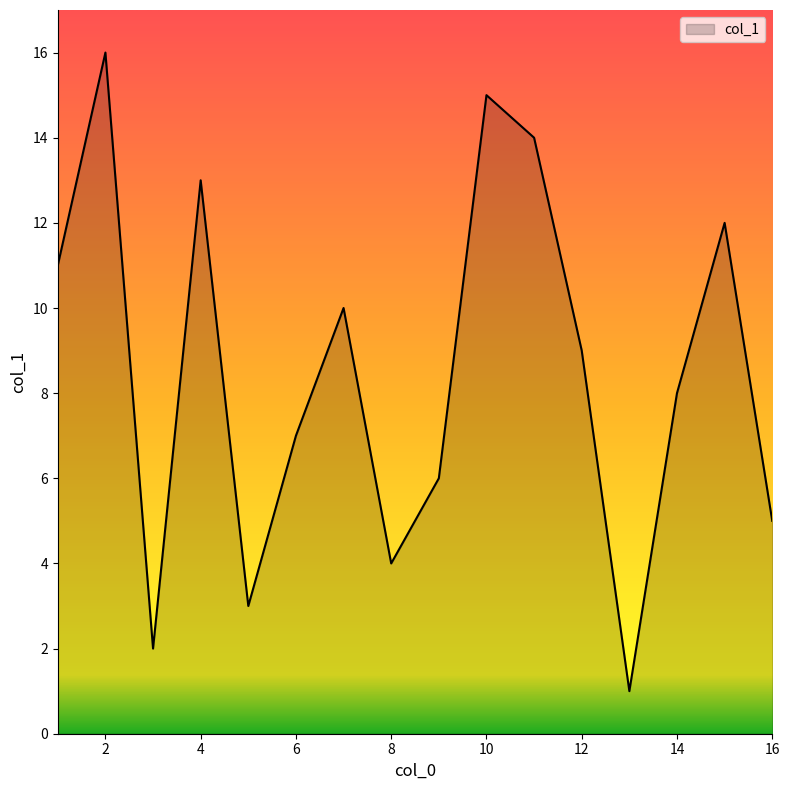

What is the difference between the maximum and minimum values?

15